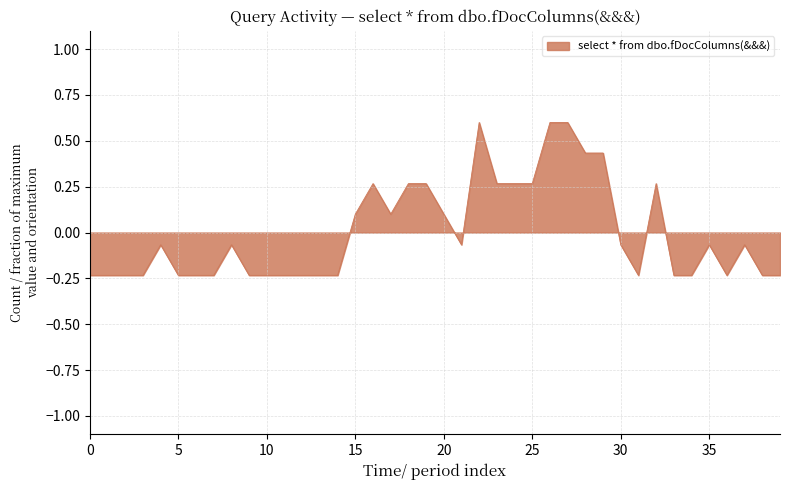

What is the maximum value shown in the chart?

0.6